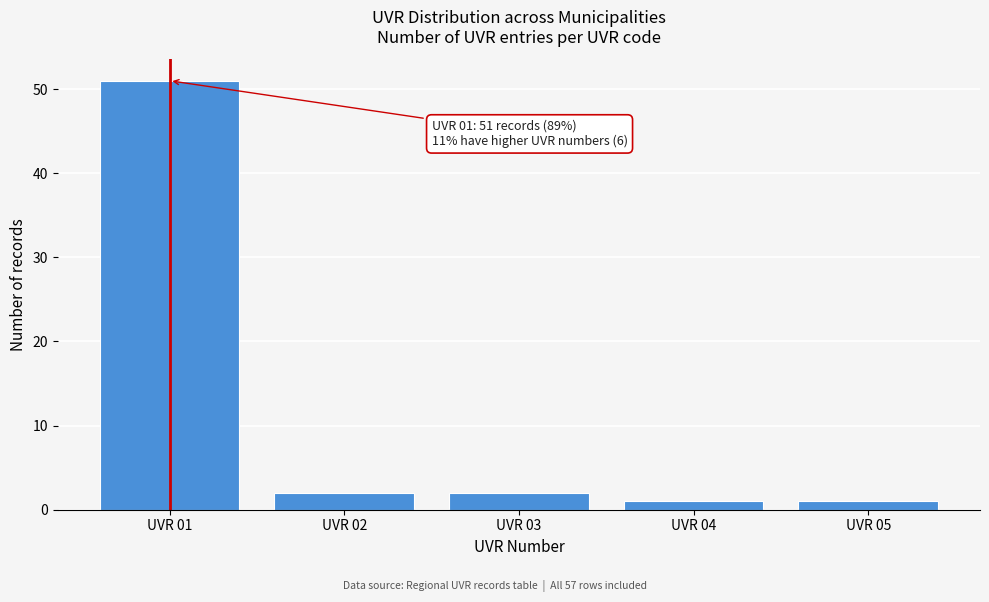

Which range on the x-axis has the tallest bar?

0.5 to 1.5